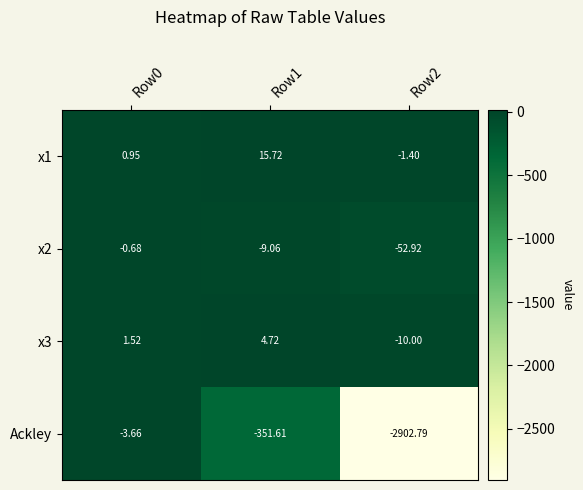

Is the value of x1 at Row2 greater than the value of x2 at Row1?

Yes